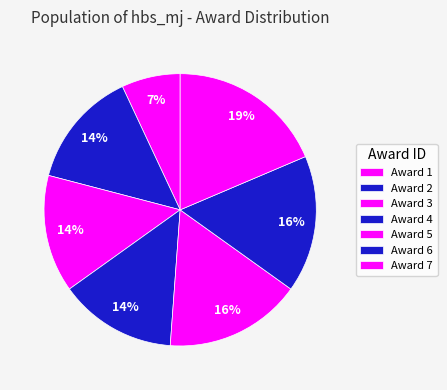

Count the number of slices in the pie.

7